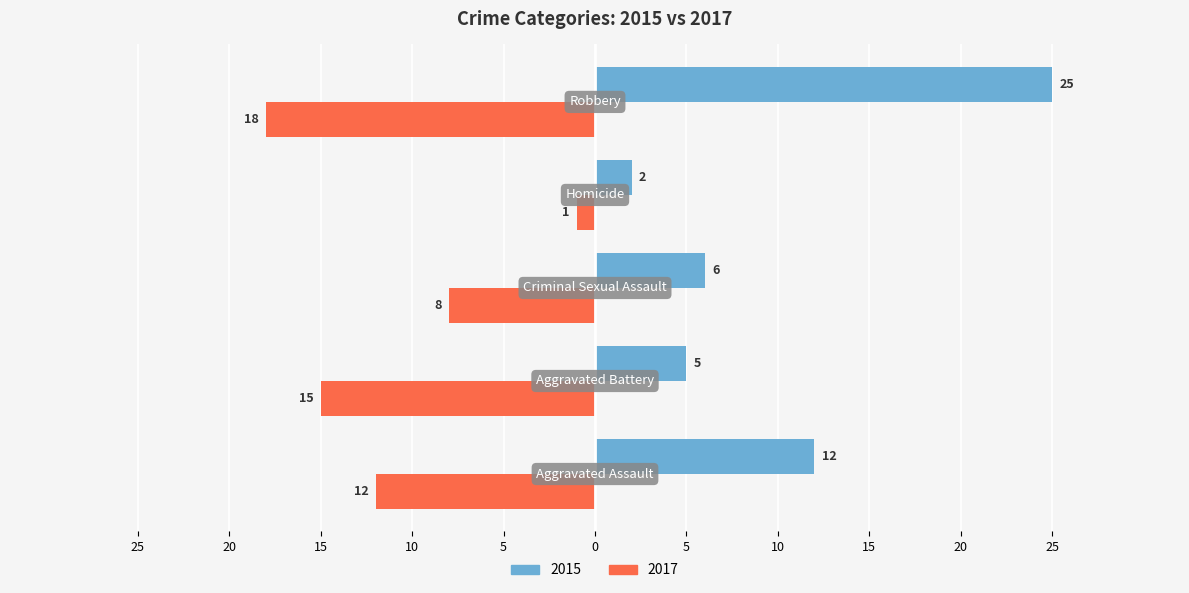

What is the maximum value shown in the chart?

25